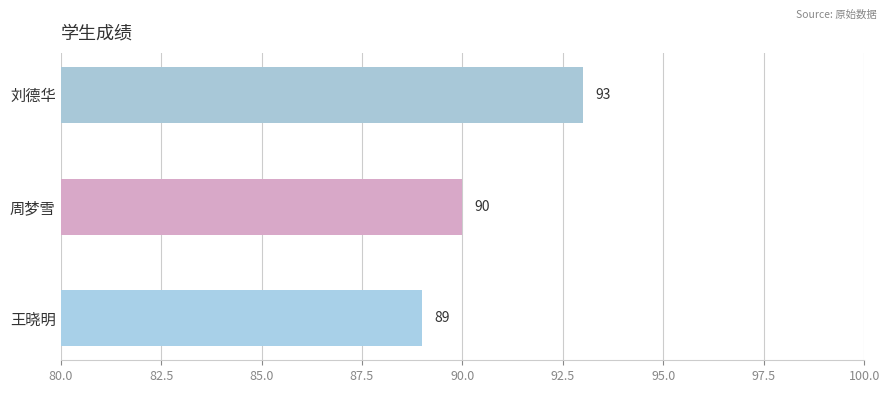

Count the values in the range 89 to 93.

3